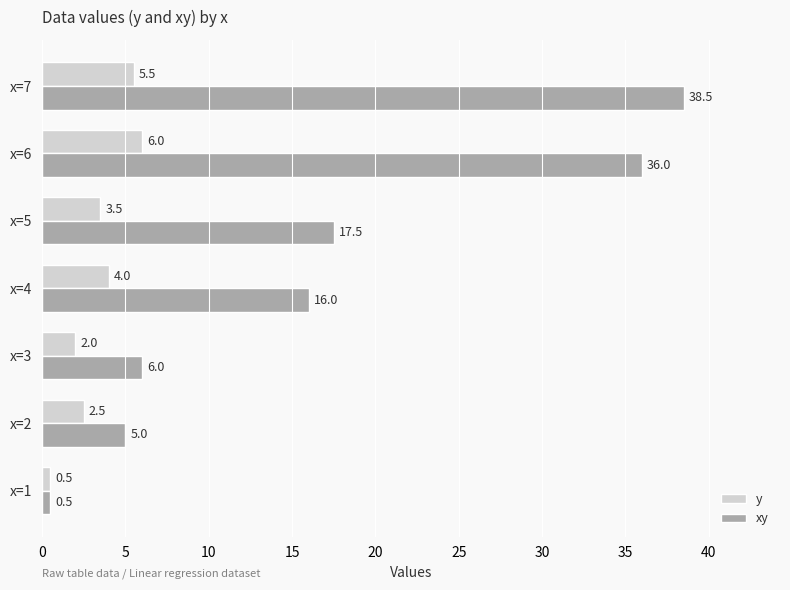

What is the approximate value of xy at x=1?

0.5